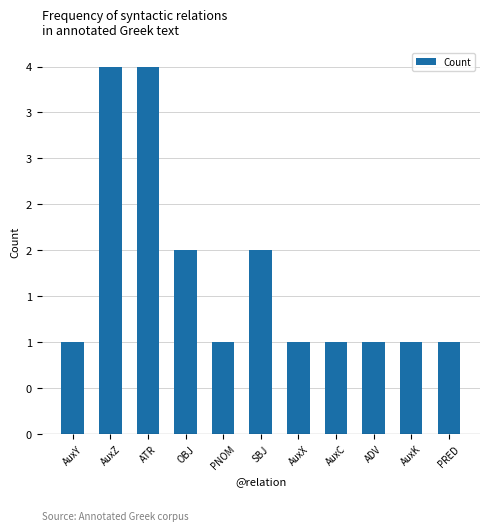

Are the bars horizontal?

No